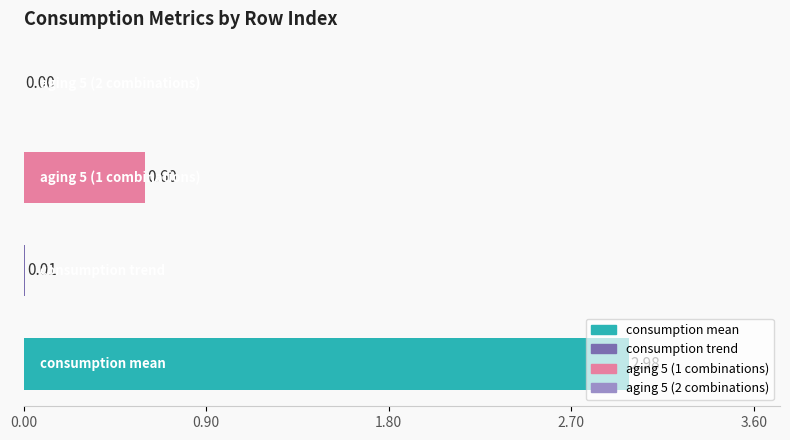

What is the sum of all values?

3.6